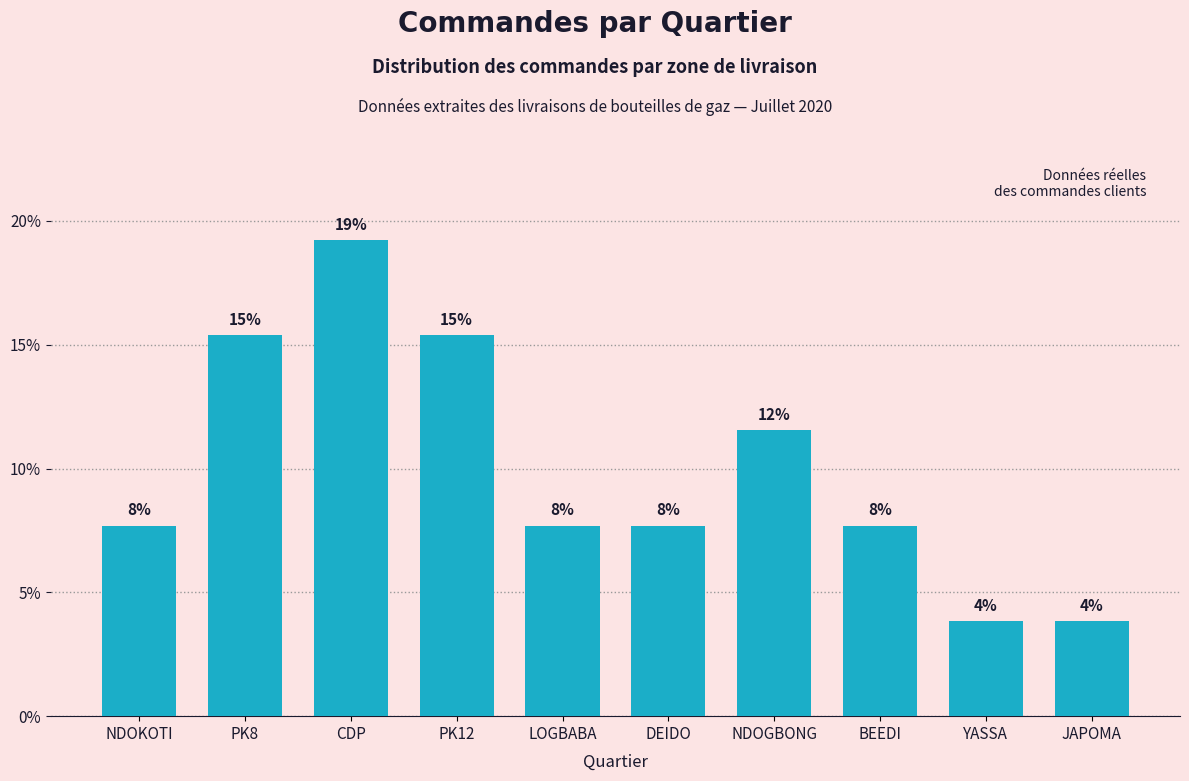

Are the bars horizontal?

No